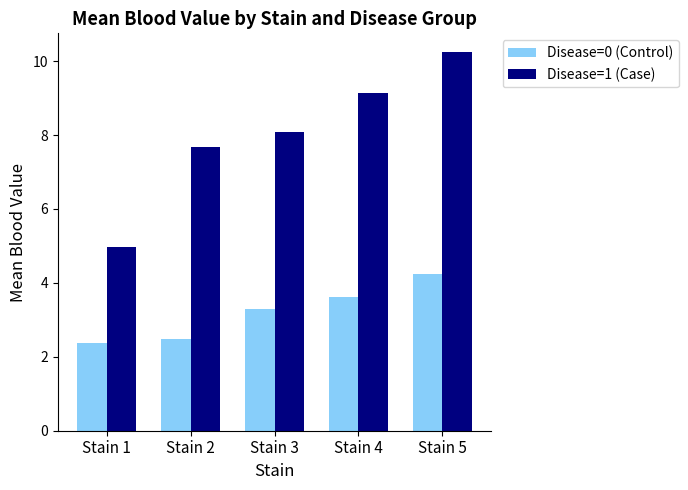

What is the sum of all Disease=1 (Case) values?

40.1